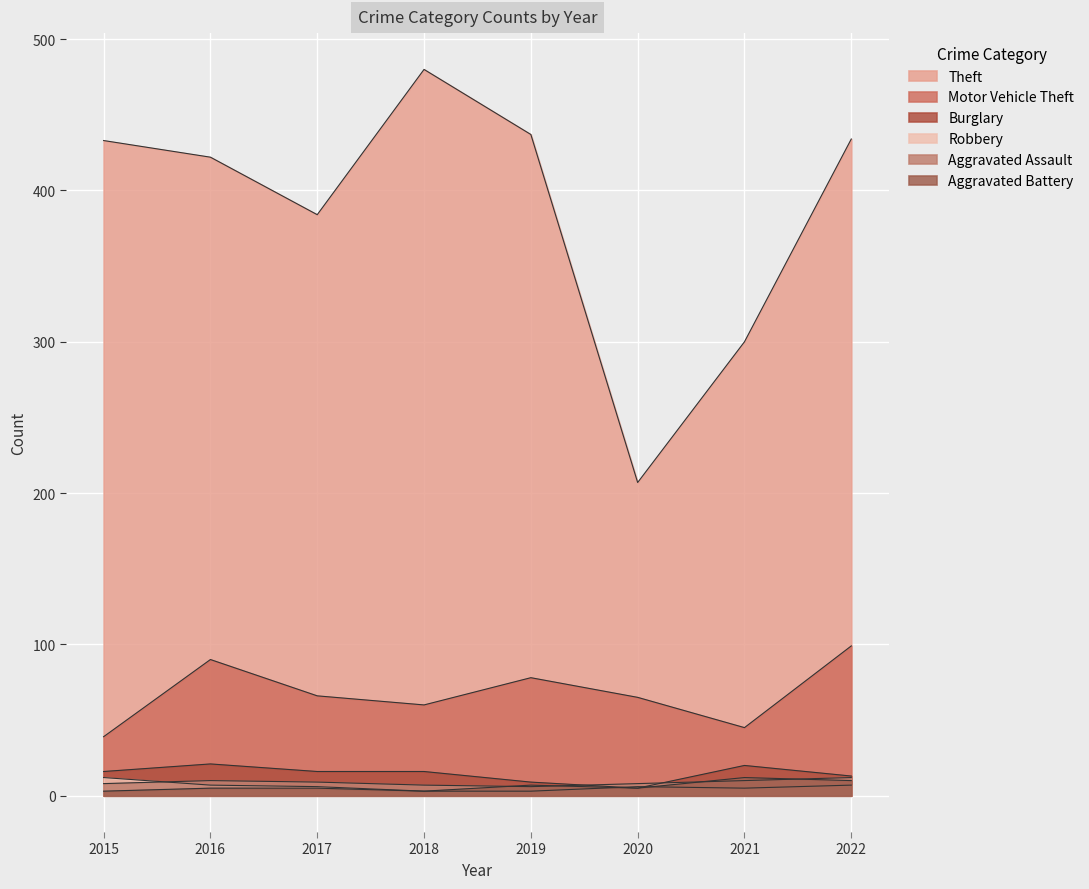

The value of Motor Vehicle Theft at 2022 is 99. True or false?

True